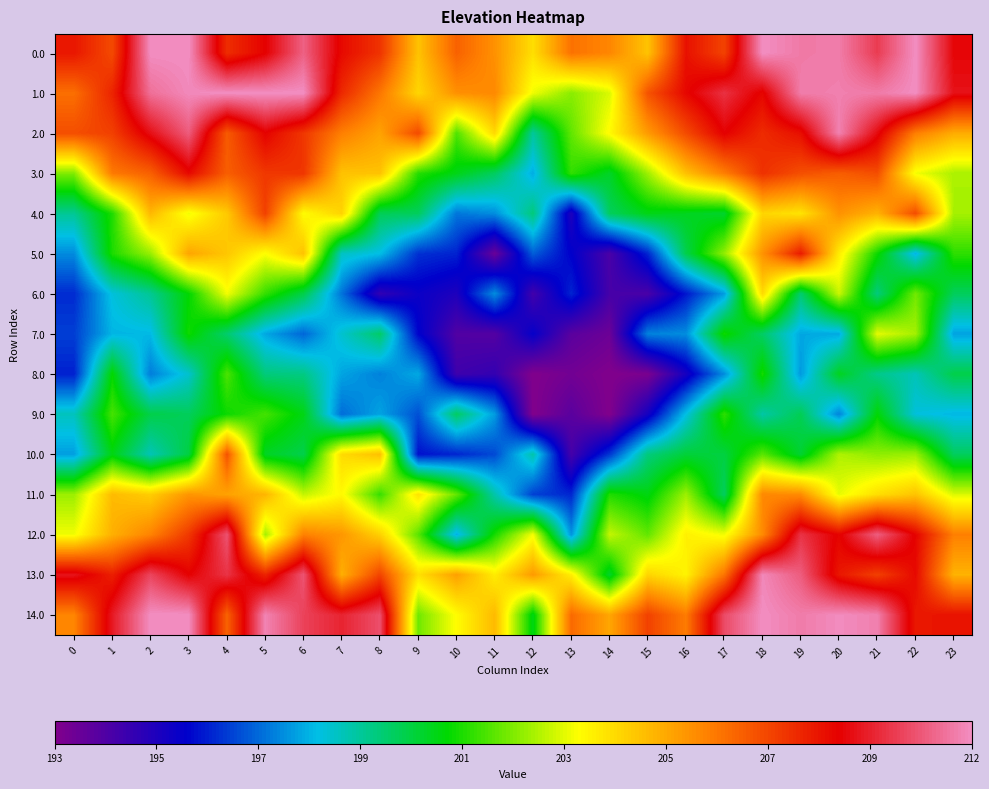

Between 9 and 20, which series saw the biggest shift?

14.0